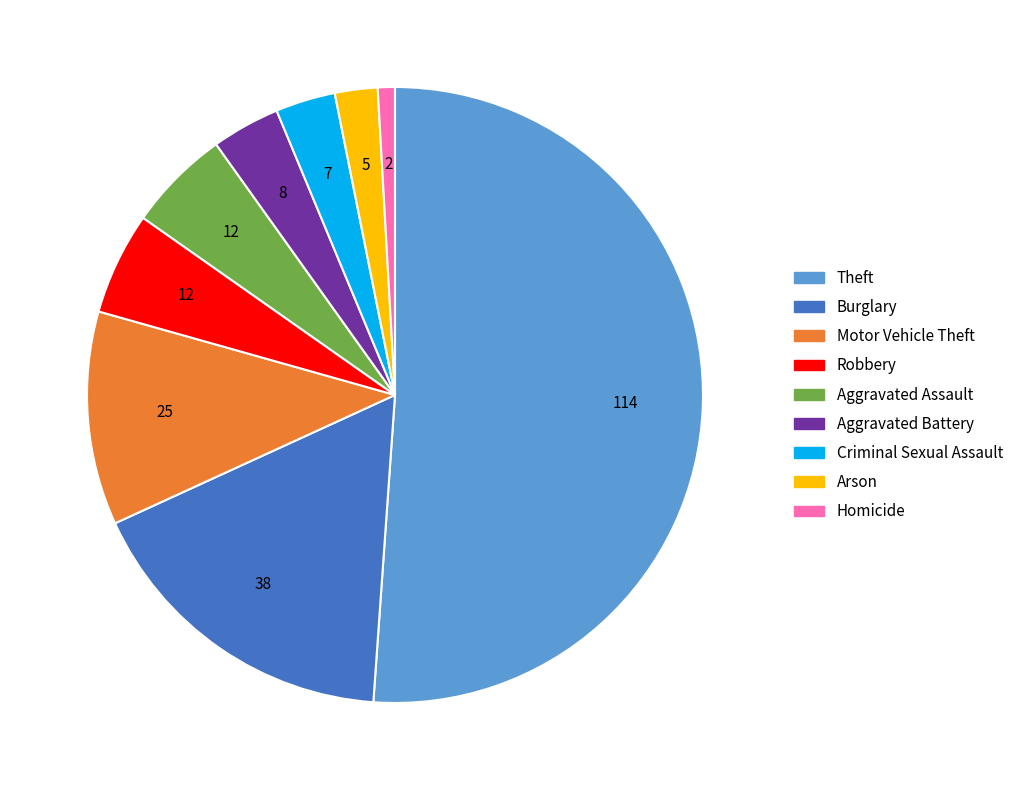

How many slices are in this pie chart?

9